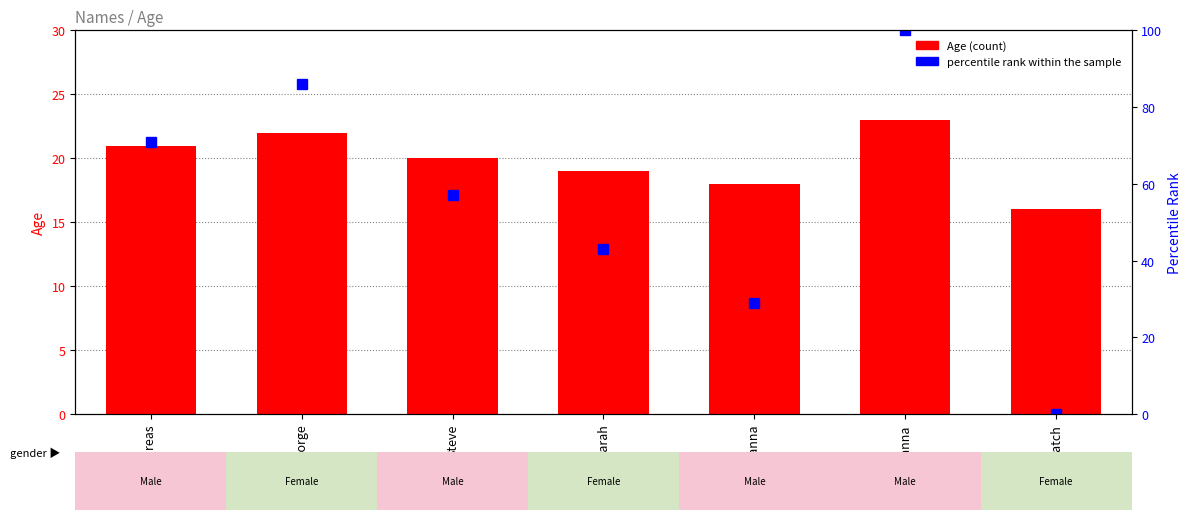

Which label corresponds to the smallest value in the chart?

Hatch